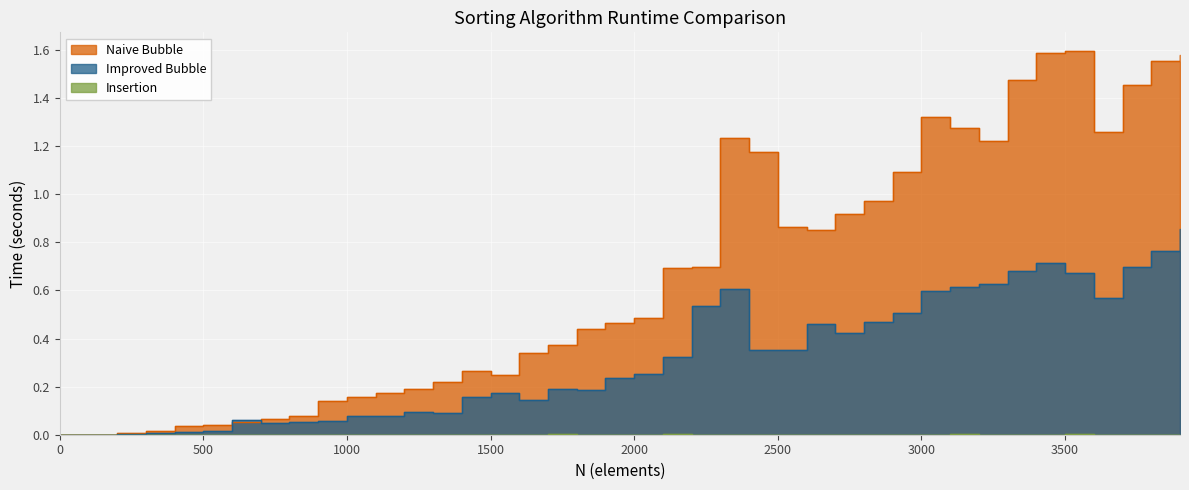

How many distinct data groups are displayed?

3